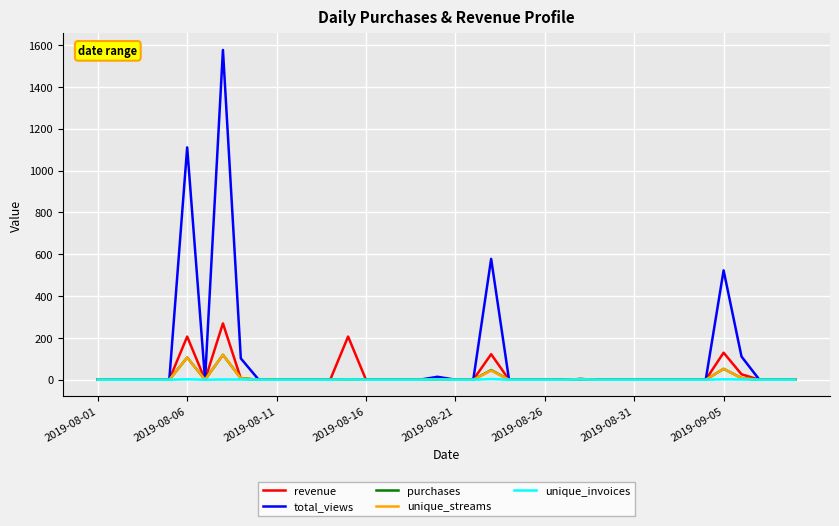

Which series has the largest range (max minus min)?

total_views